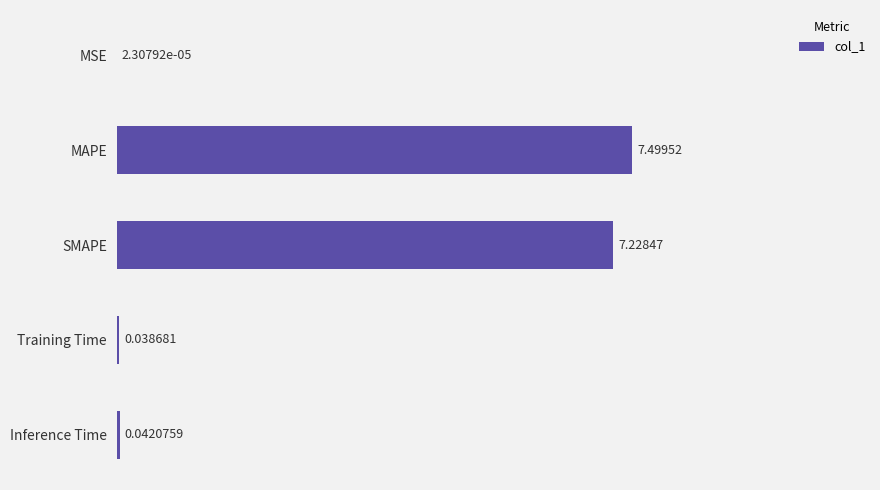

At which category does the chart reach its peak across all series?

MAPE